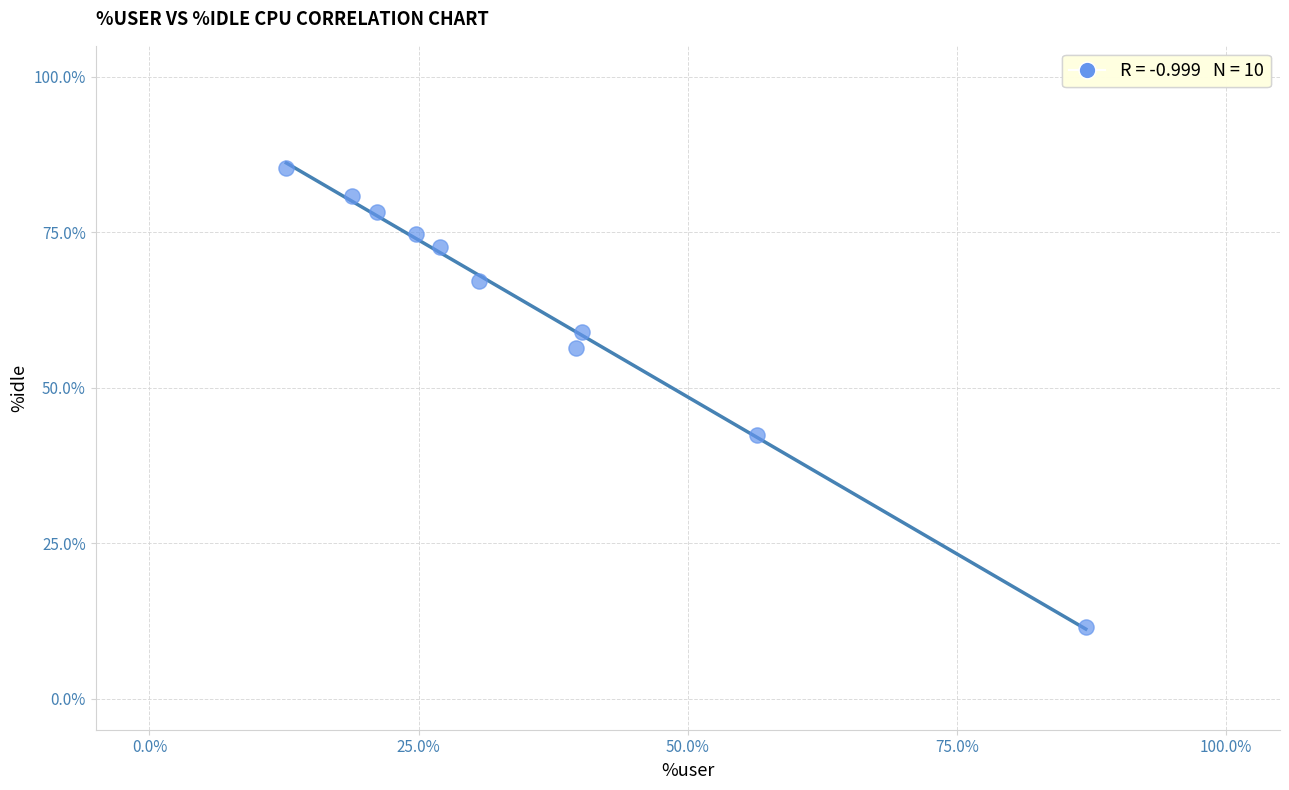

What Y value in the scatter plot is closest to 48?

42.4